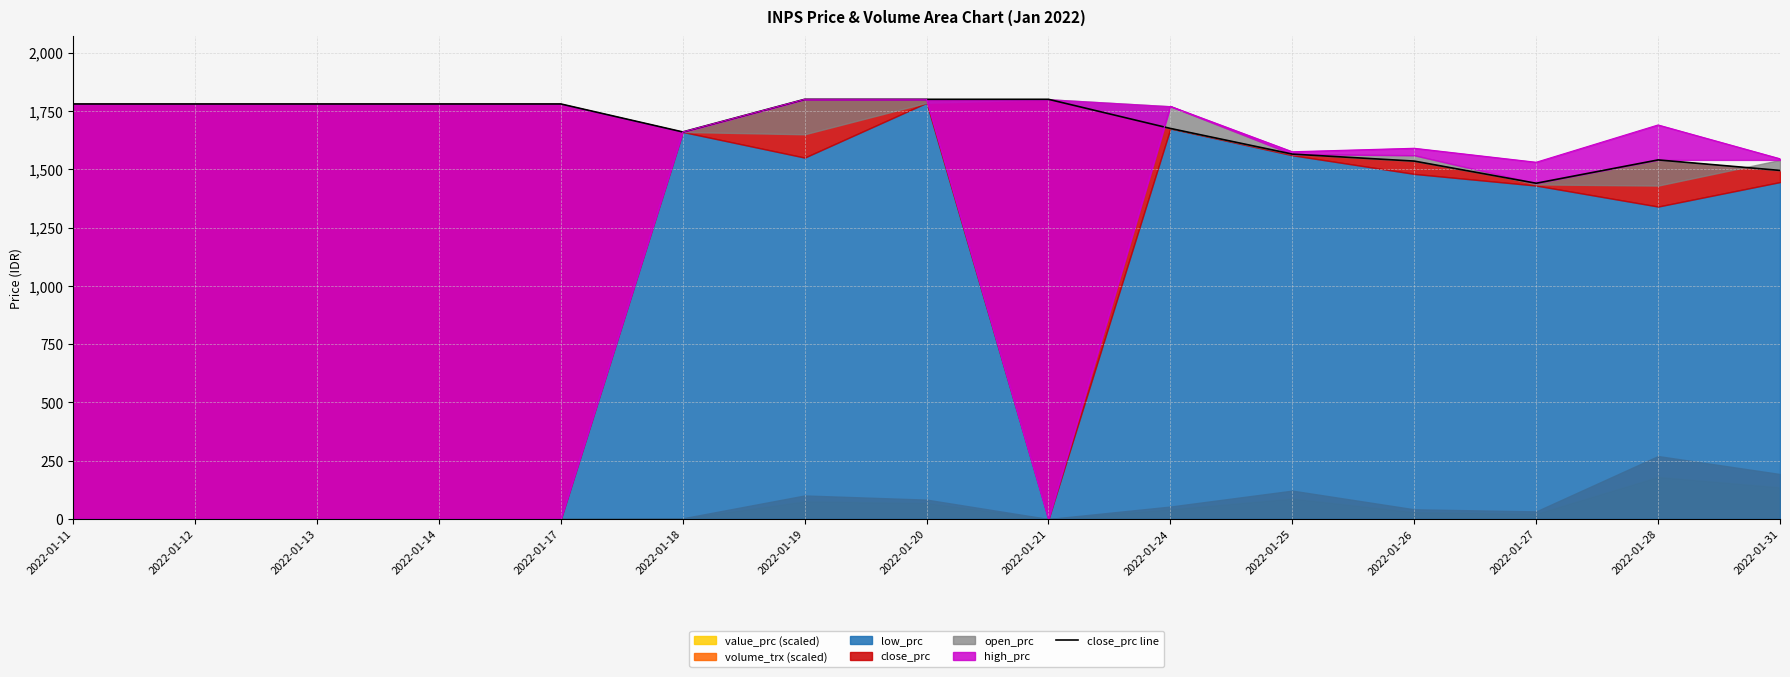

Where does the data first go above 1780?

2022-01-19